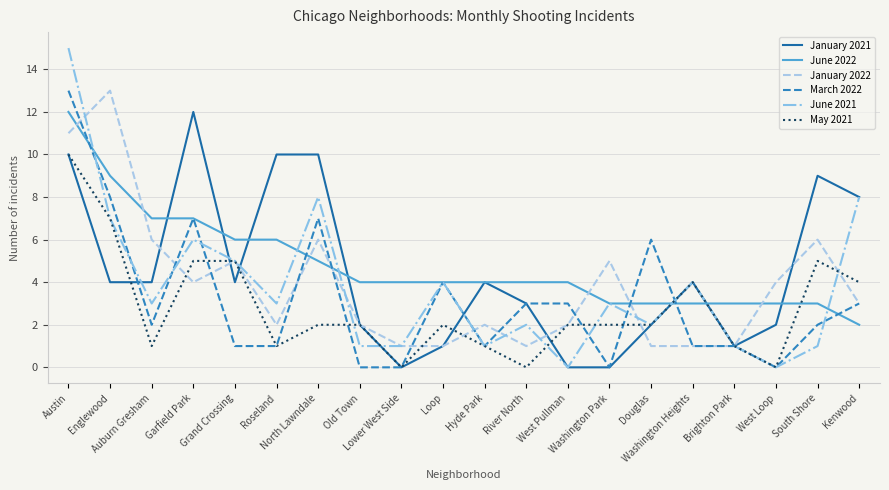

Reading right to left, transcribe all the data shown in this chart.

January 2021: 8	9	2	1	4	2	0	0	3	4	1	0	2	10	10	4	12	4	4	10
June 2022: 2	3	3	3	3	3	3	4	4	4	4	4	4	5	6	6	7	7	9	12
January 2022: 3	6	4	1	1	1	5	2	1	2	1	1	2	6	2	5	4	6	13	11
March 2022: 3	2	0	1	1	6	0	3	3	1	4	0	0	7	1	1	7	2	8	13
June 2021: 8	1	0	1	4	2	3	0	2	1	4	1	1	8	3	5	6	3	7	15
May 2021: 4	5	0	1	4	2	2	2	0	1	2	0	2	2	1	5	5	1	7	10